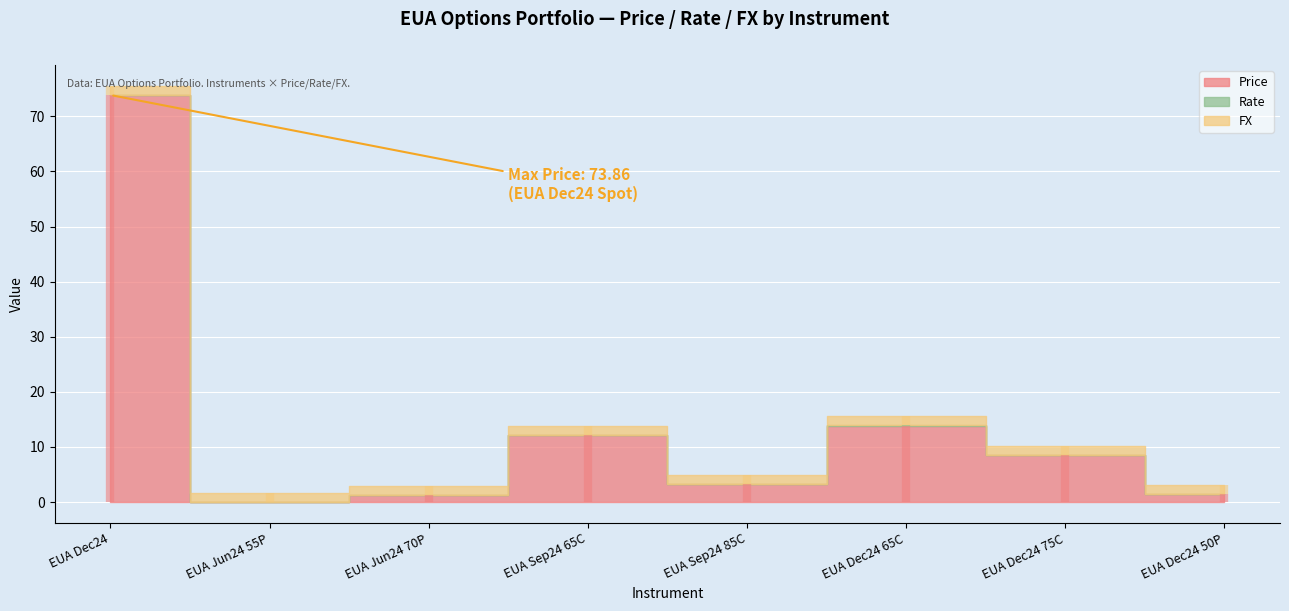

The Price series shows 0.7 at EUA Jun24 70P. True or false?

False